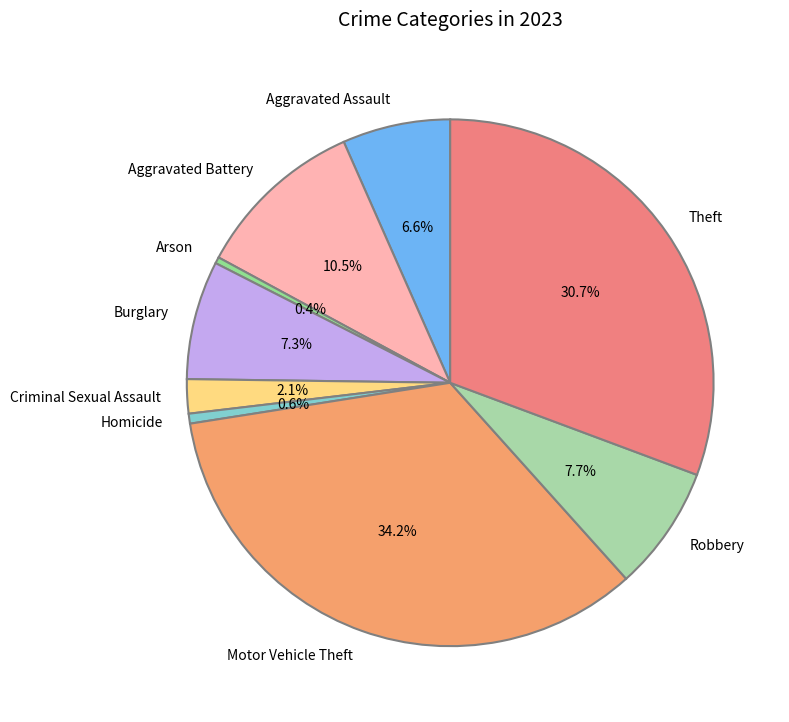

To the nearest percent, what is the difference between the largest and smallest slice percentages?

34%